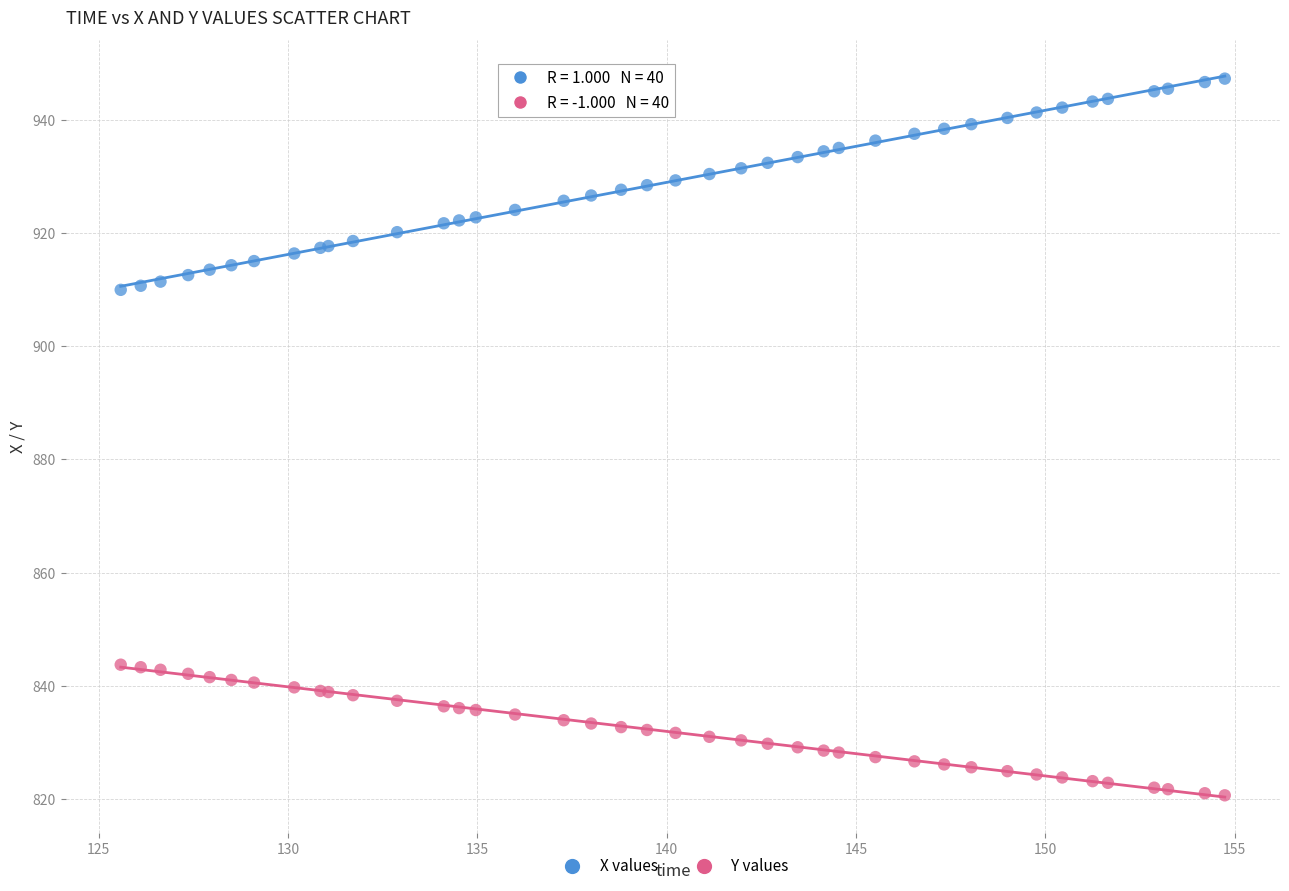

What is the X range (max minus min) for the scatter plot?

29.2